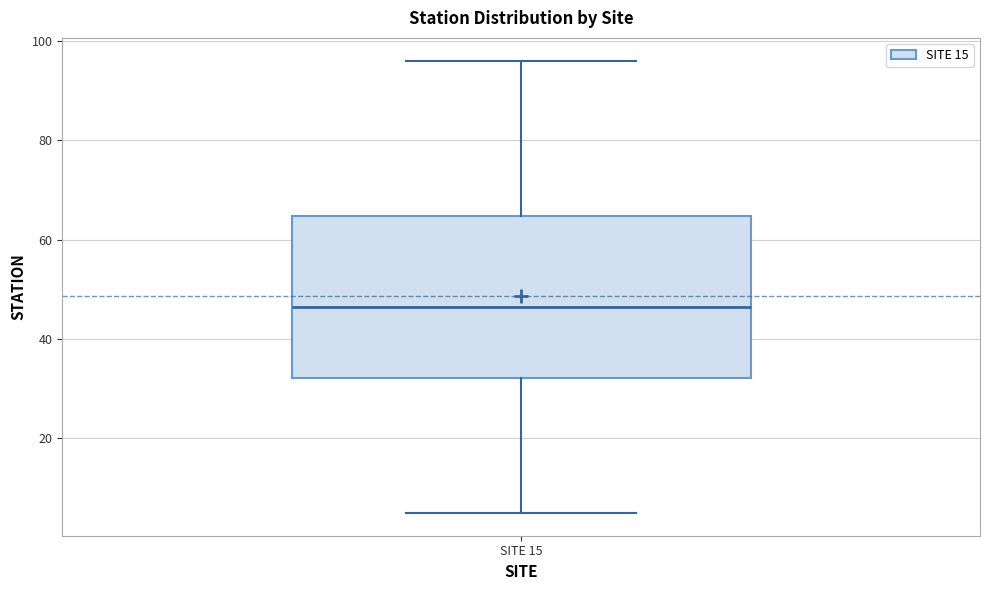

Read this box plot against the y-axis: the position of the median line, the range covered by the box, and the ends of both whiskers. The values are not printed on the chart, so give them approximately, as read against the axis.

median 46, box 32 to 64, whiskers 6 to 96